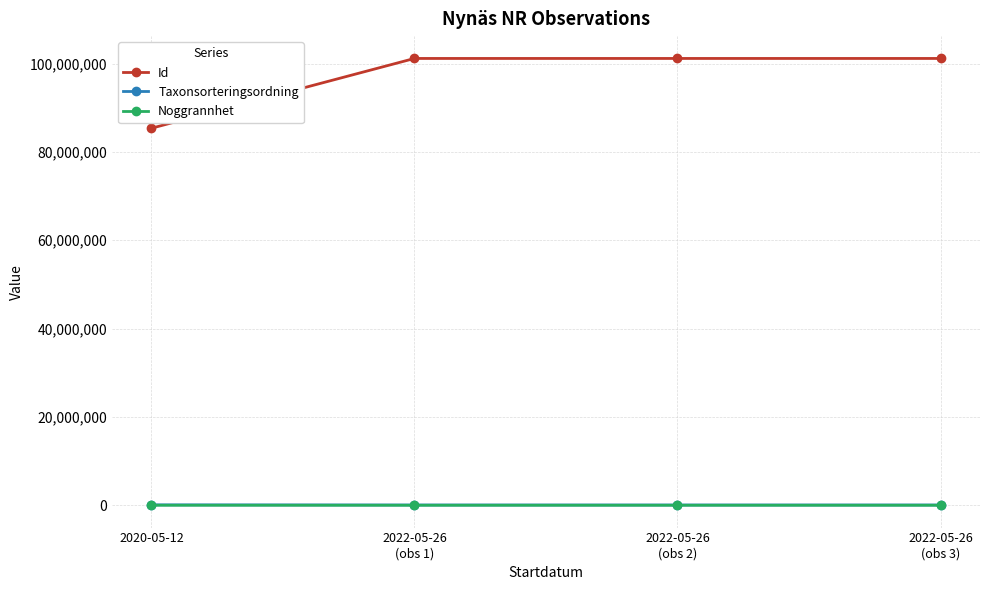

What is the spread (max minus min) of values at 2022-05-26
(obs 1)?

101175765